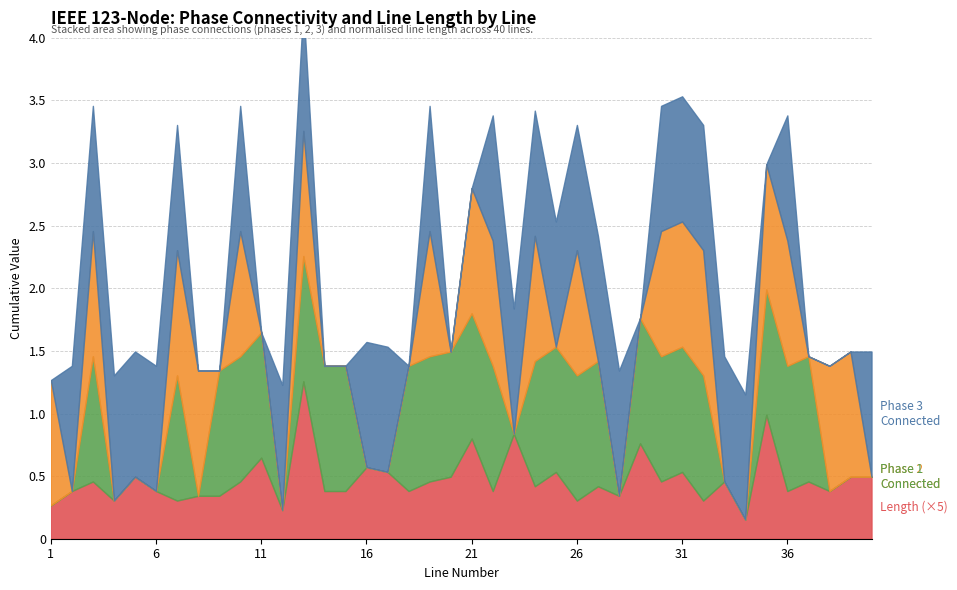

Count the length values in the range 0 to 1.

40